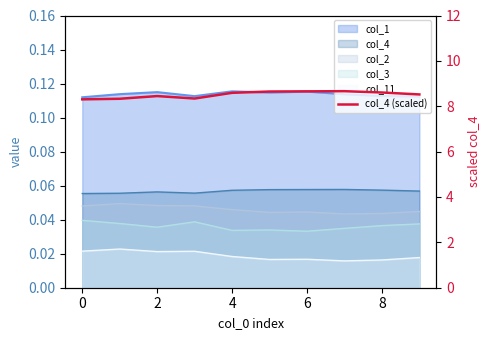

Reading right to left, list all the values displayed in this chart.

8.5	8.6	8.7	8.7	8.6	8.6	8.3	8.4	8.3	8.3